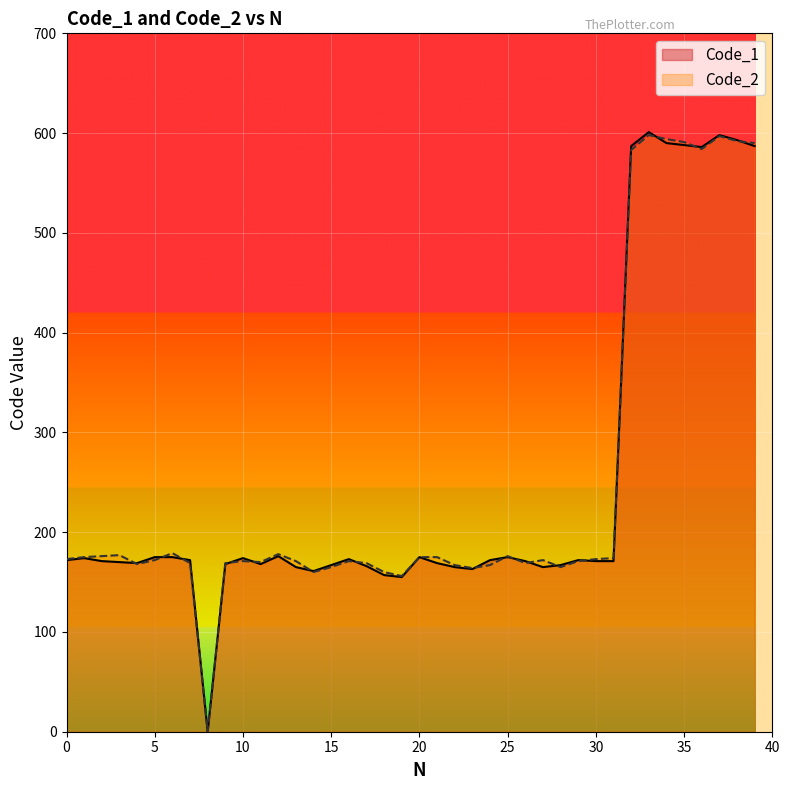

How many data points in Code_1 are above 172?

16